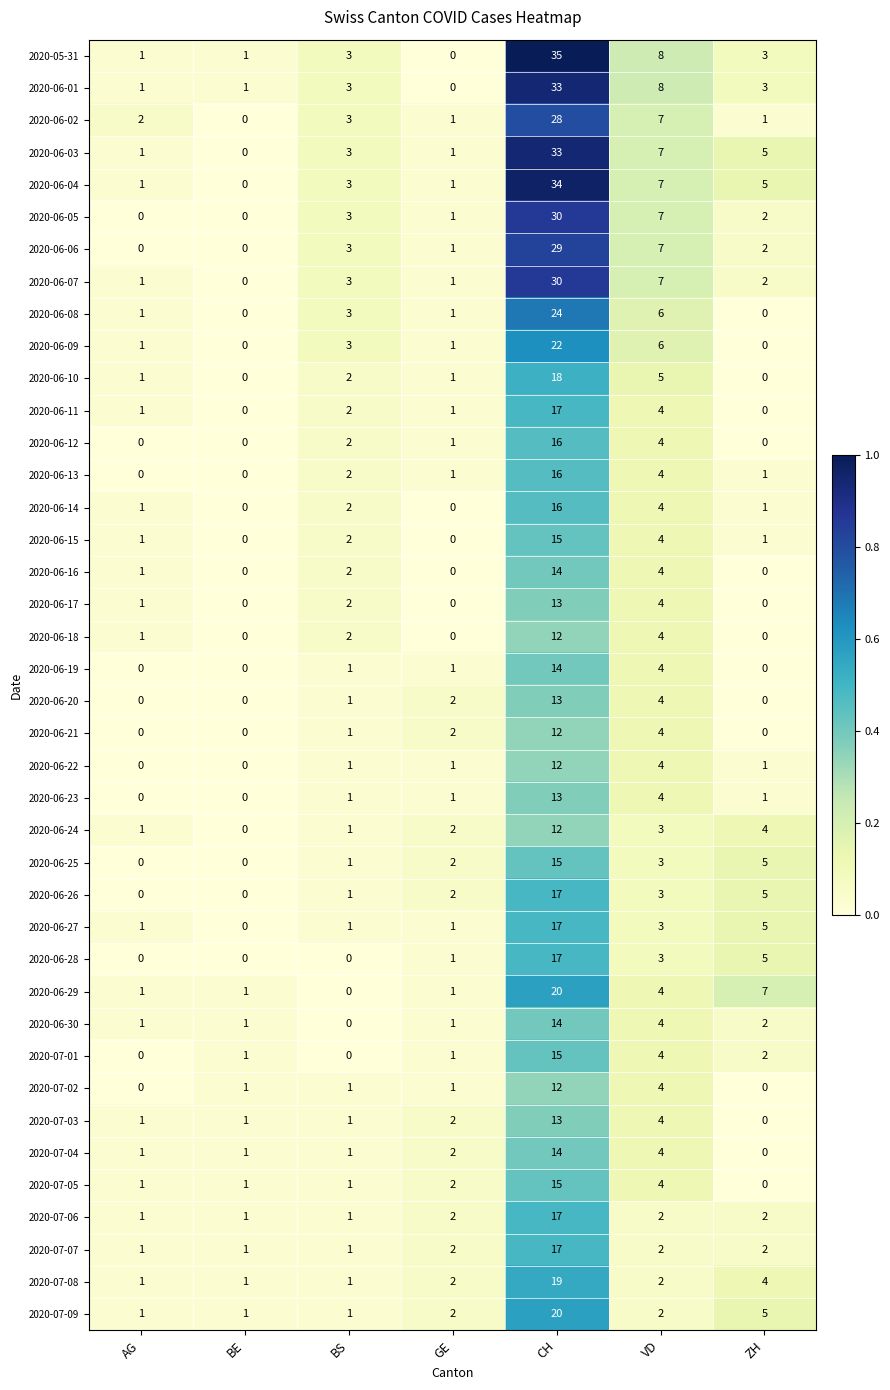

Which series changed the most between GE and ZH?

2020-06-29